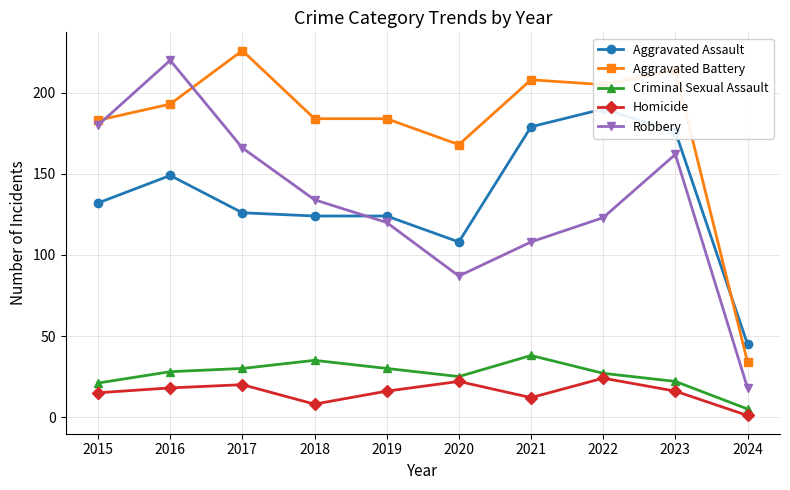

Where is the first local minimum for Homicide?

2018